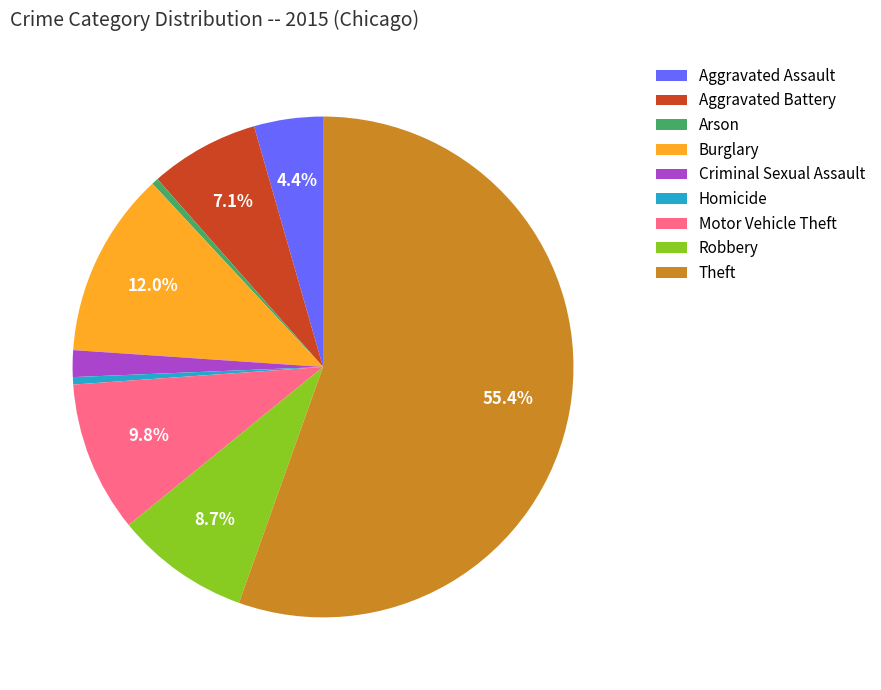

To the nearest percent, what is the difference between the largest and smallest slice percentages?

55%